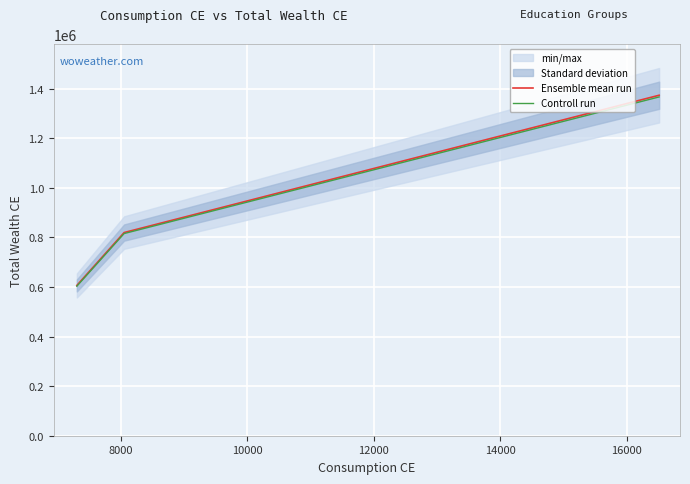

How many values in the Ensemble mean run series exceed 819413?

2